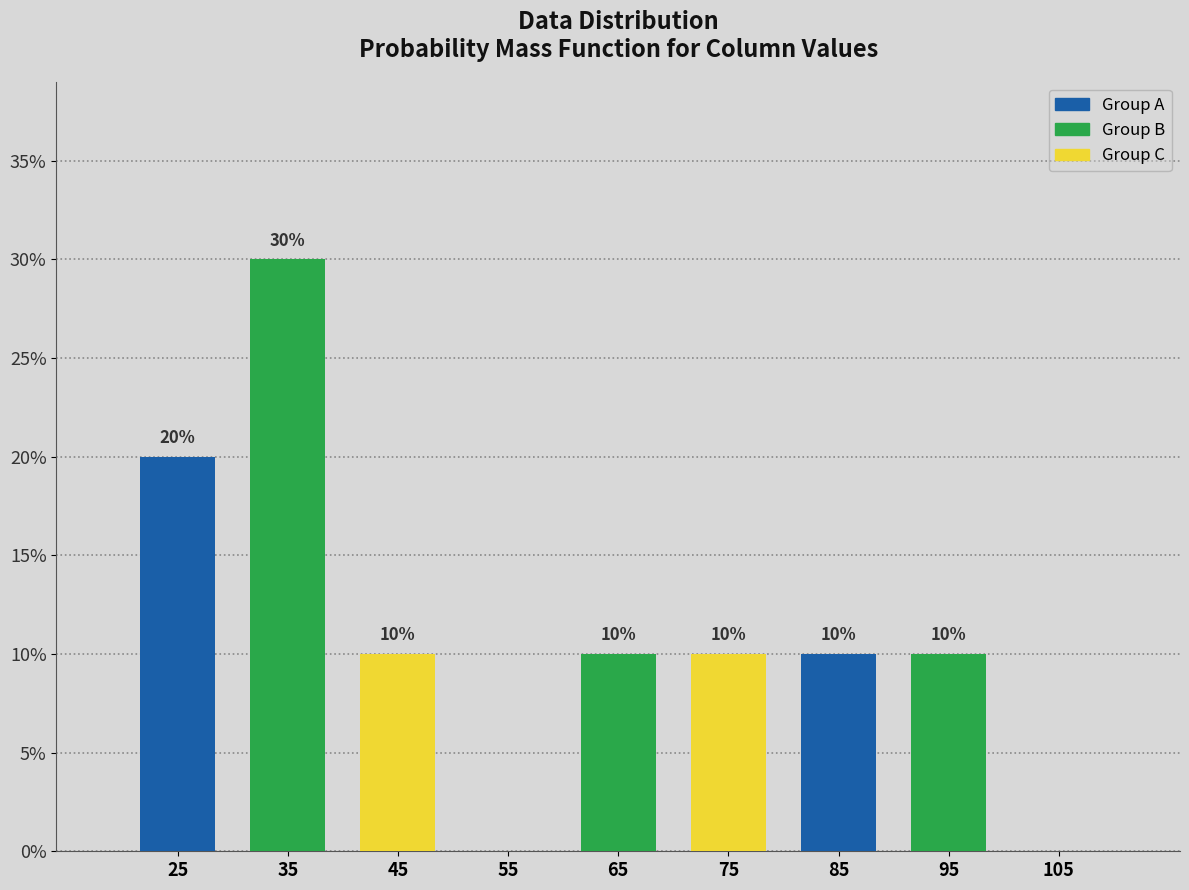

Reading right to left, list all the values displayed in this chart.

105=0	95=10	85=10	75=10	65=10	55=0	45=10	35=30	25=20